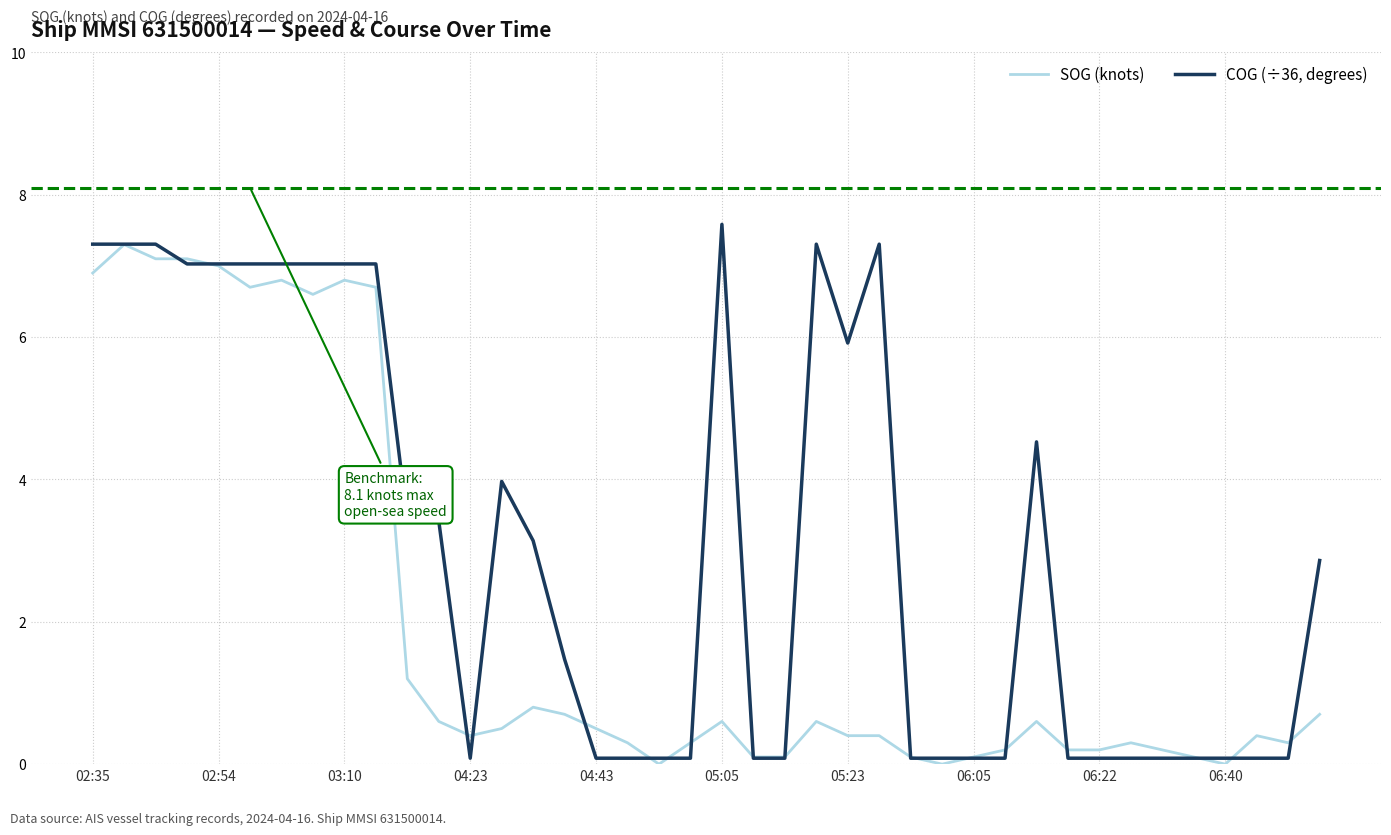

List the series in order of their overall mean, highest first.

COG (÷36, degrees), SOG (knots)